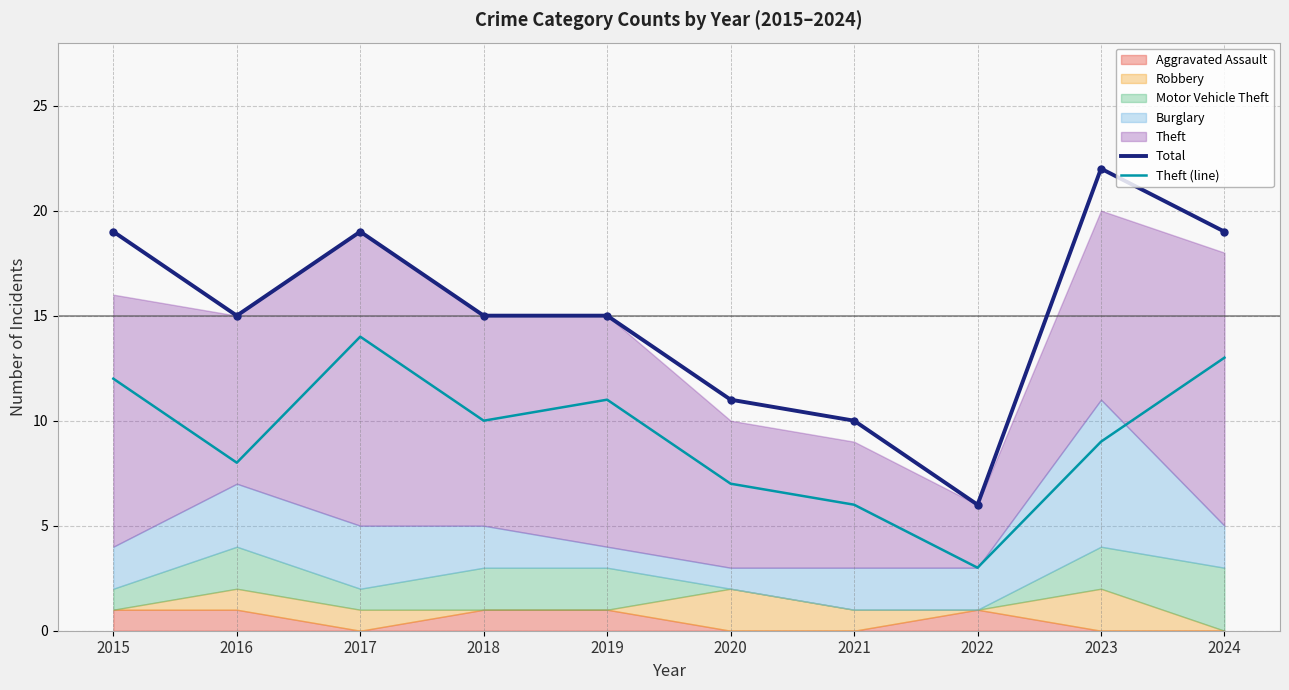

What is the lowest value of the Total series?

6